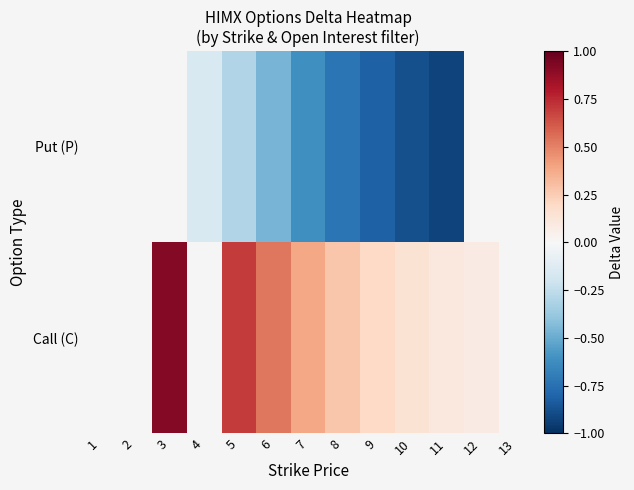

What is the minimum value for Call (C)?

0.1